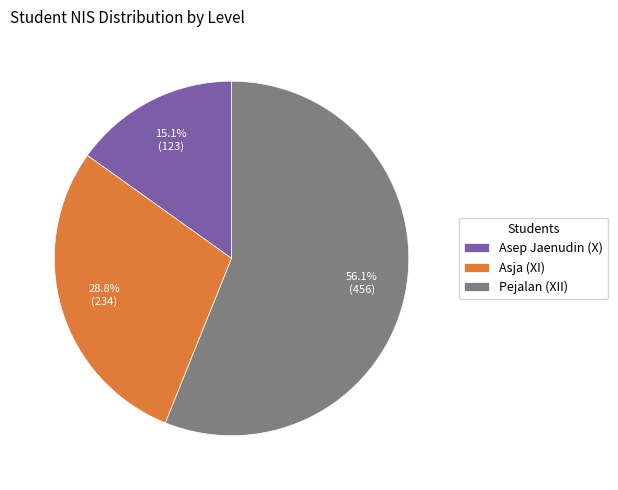

How many segments does this pie chart have?

3